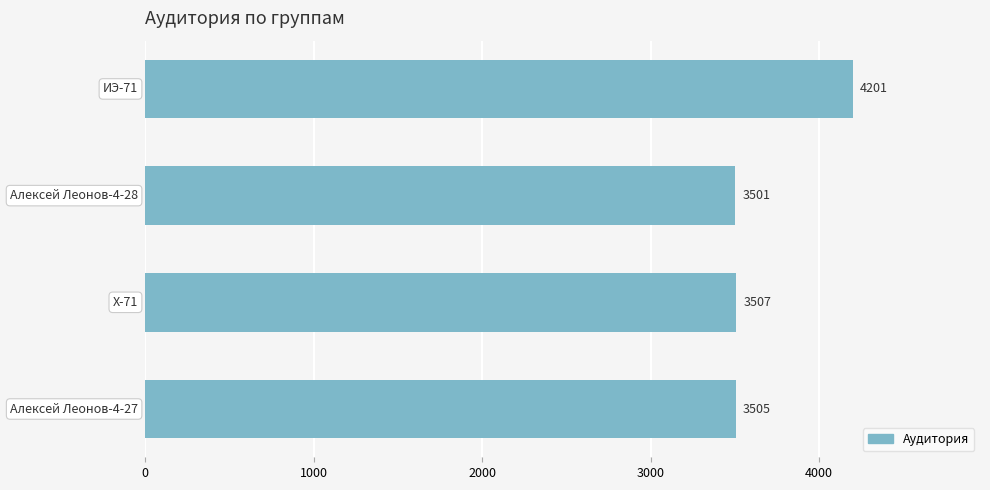

What is the difference between the maximum and second lowest values?

696